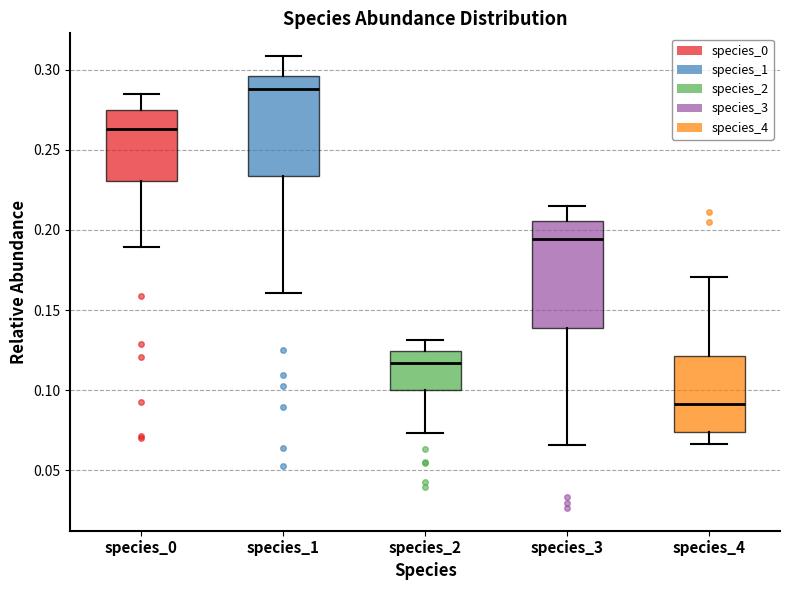

Where does the median line of the box for species_3 sit on the y-axis? The values are not printed on the chart, so give them approximately, as read against the axis.

0.195